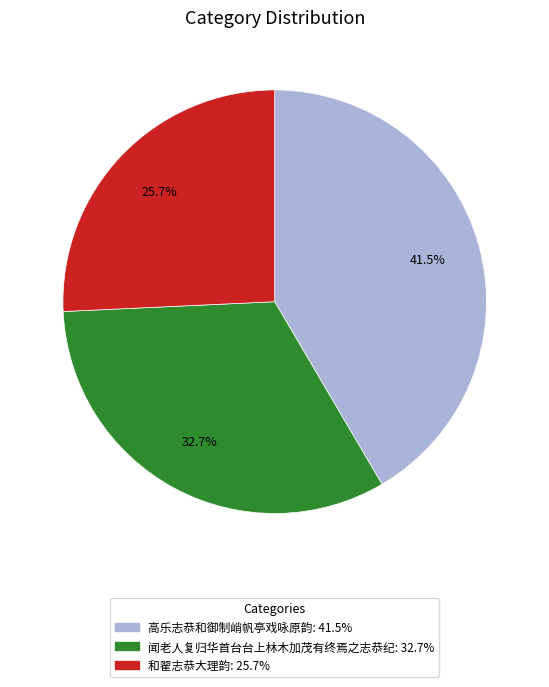

Is it true that 高乐志恭和御制峭帆亭戏咏原韵 is 35% of the pie?

False